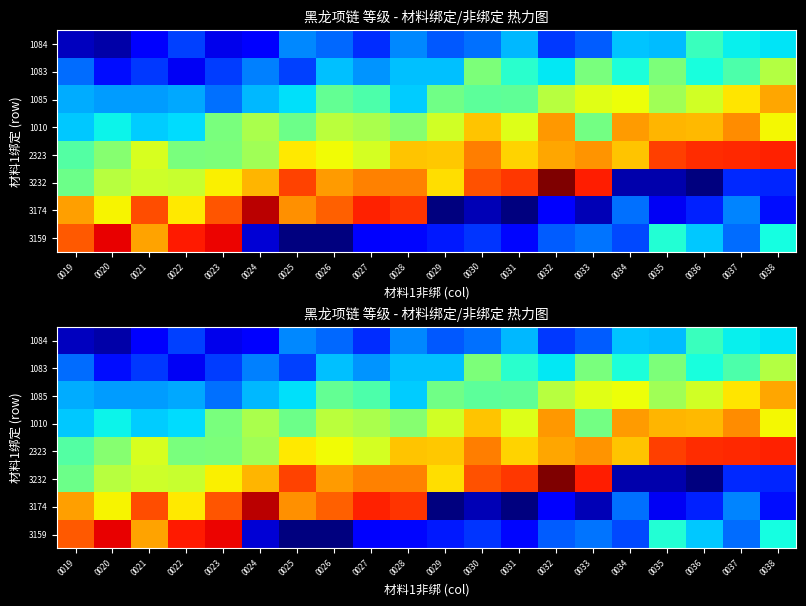

What is the spread (max minus min) of values at 0023?

36.5